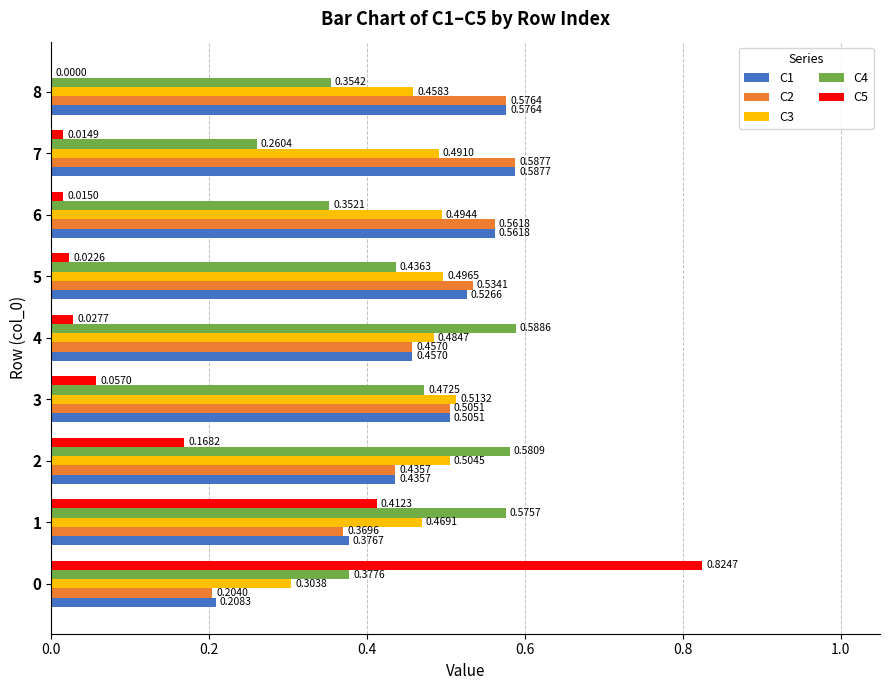

What is the sum of all C3 values?

4.2